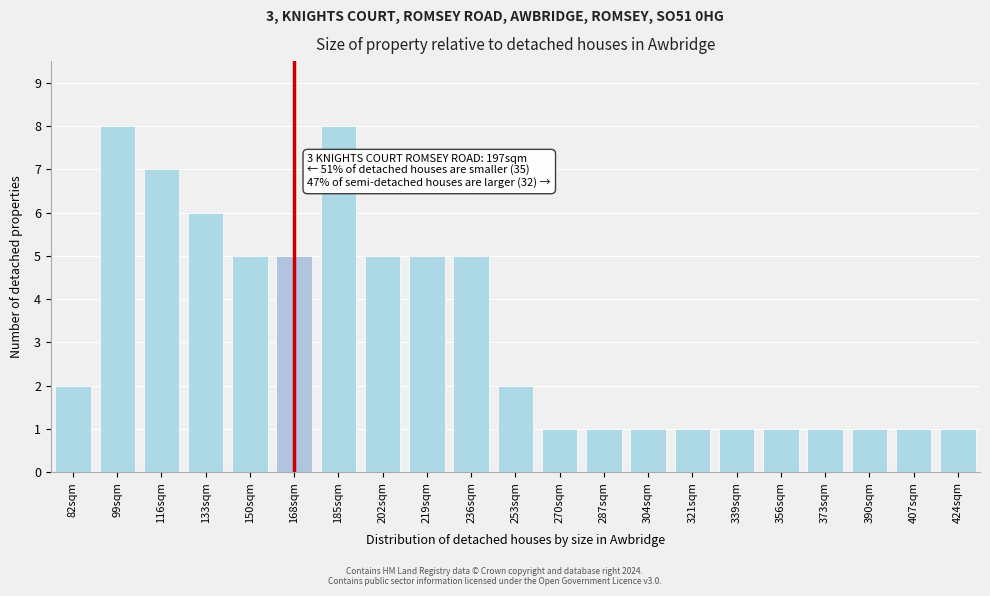

Reading left to right, what are all the values shown in this chart?

2	8	7	6	5	5	8	5	5	5	2	1	1	1	1	1	1	1	1	1	1